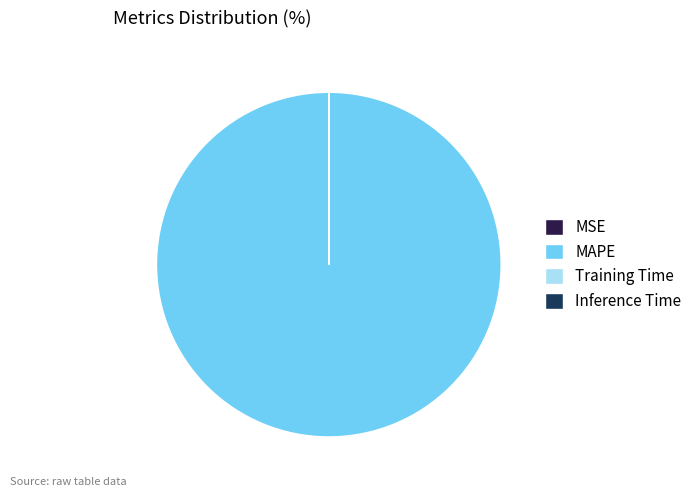

What is the largest slice in the pie chart?

MAPE